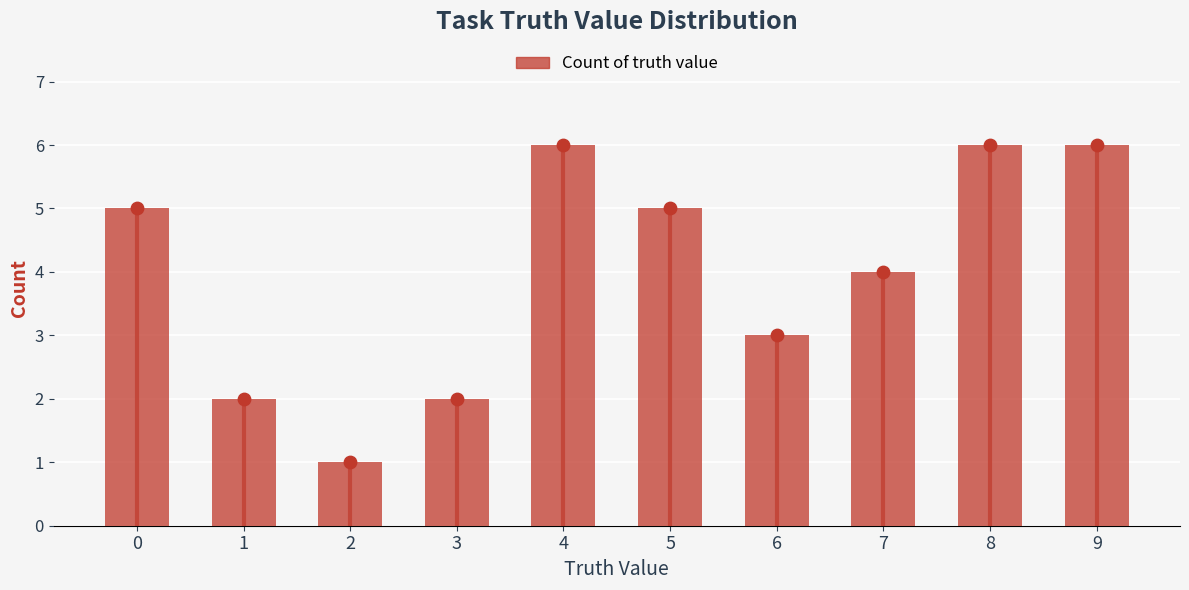

Between 9 and 7, which is larger?

9